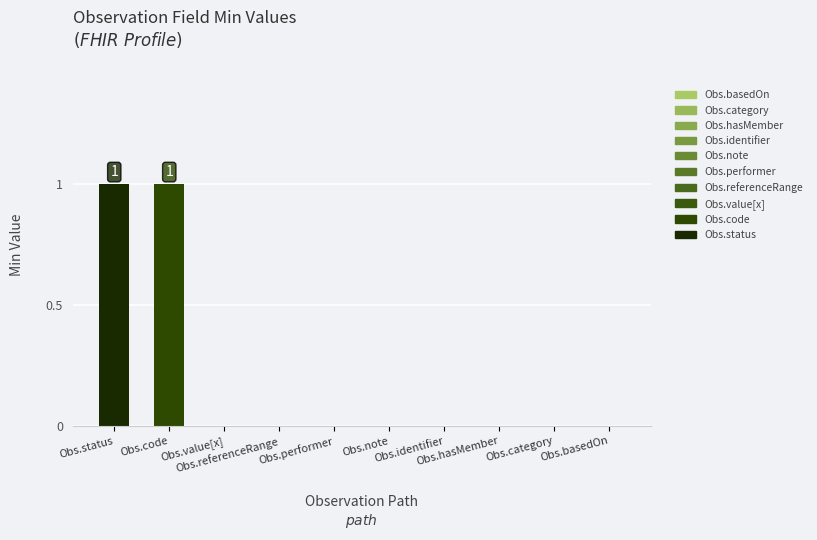

Reading left to right, list all the values displayed in this chart.

Min: 1	1	0	0	0	0	0	0	0	0
Base Min: 1	1	0	0	0	0	0	0	0	0